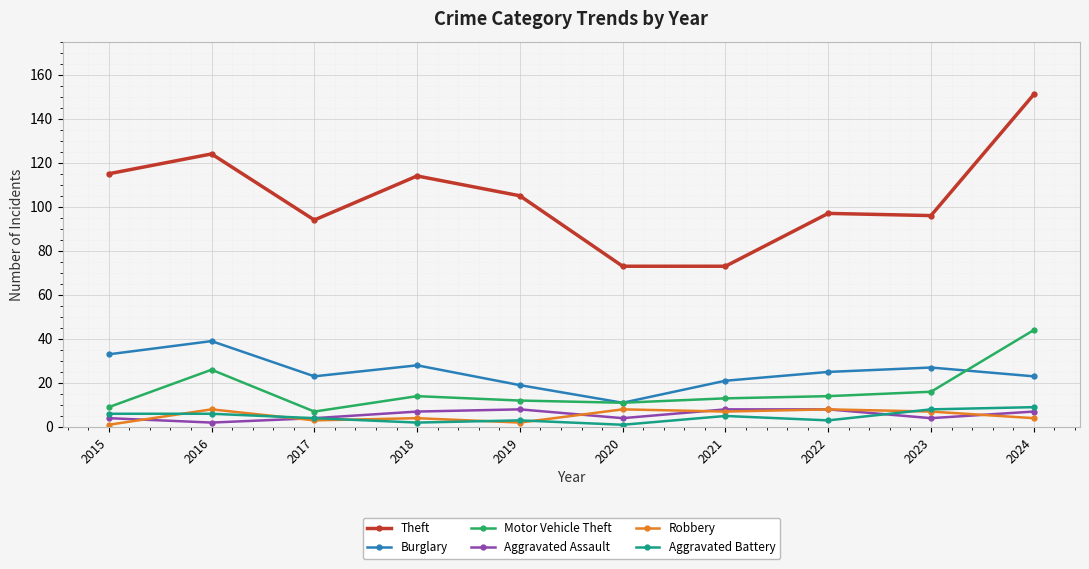

True or false: Theft and Burglary cross at least once.

False